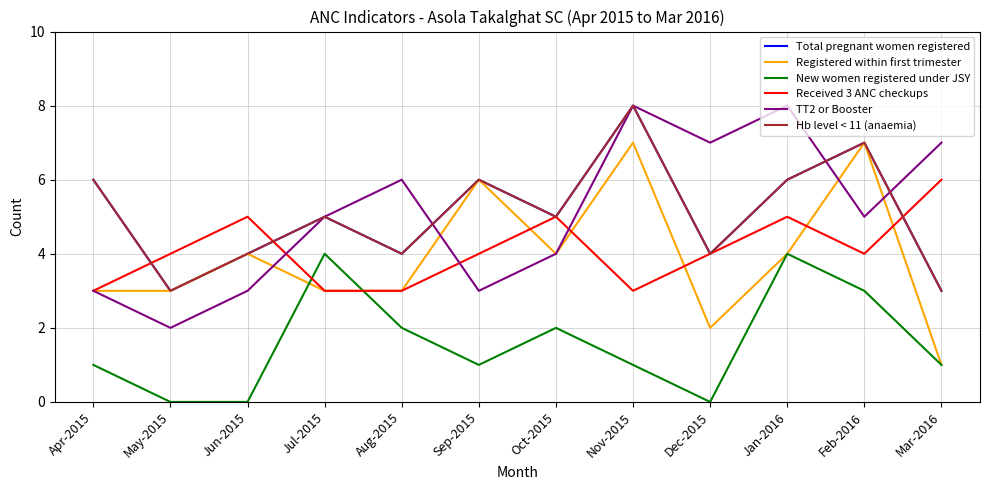

What is the greatest value displayed?

8